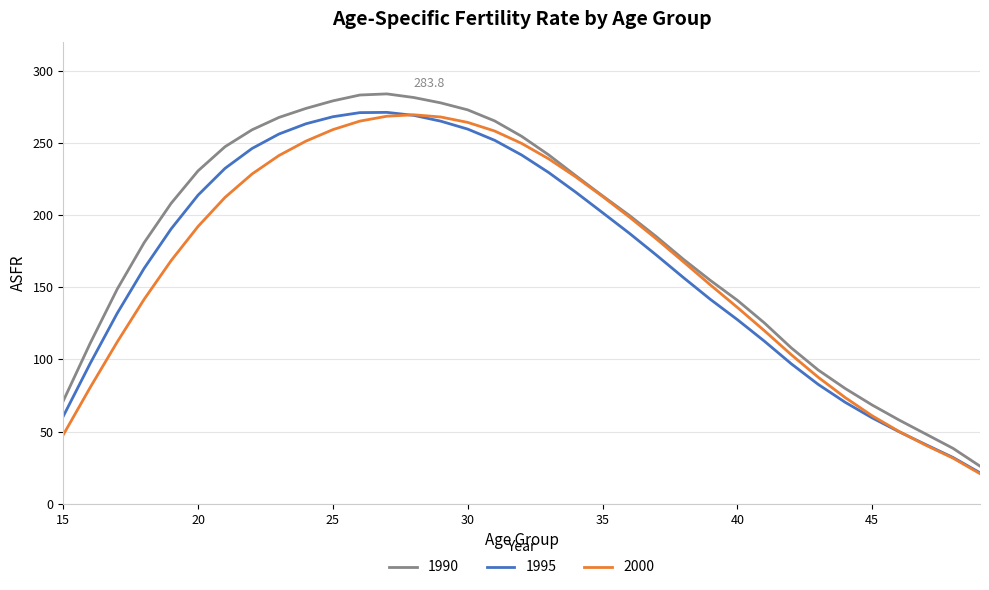

What is the maximum value shown in the chart?

283.8